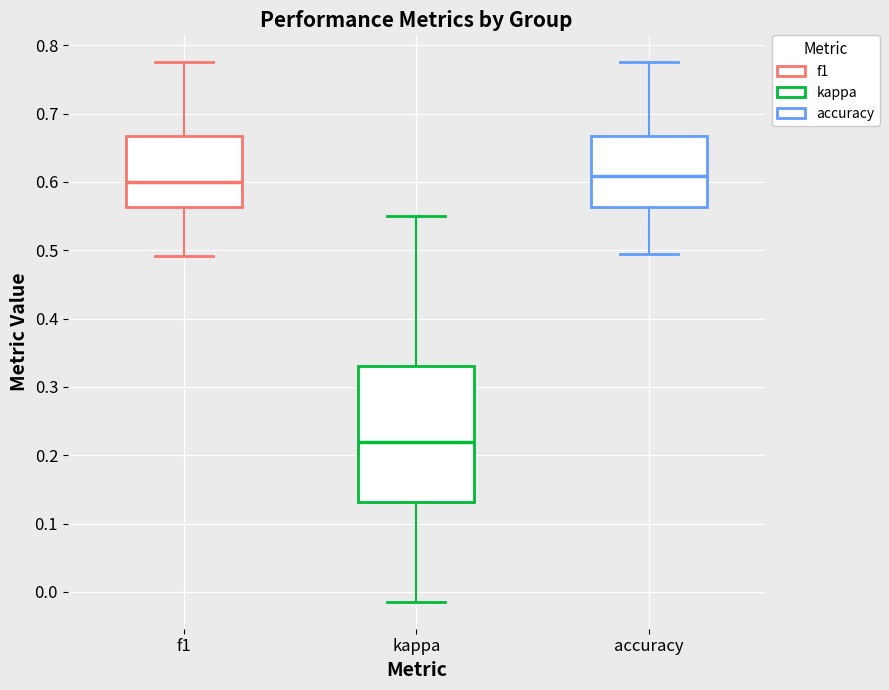

Where does the lower whisker of the box for accuracy end on the y-axis? The values are not printed on the chart, so give them approximately, as read against the axis.

0.49